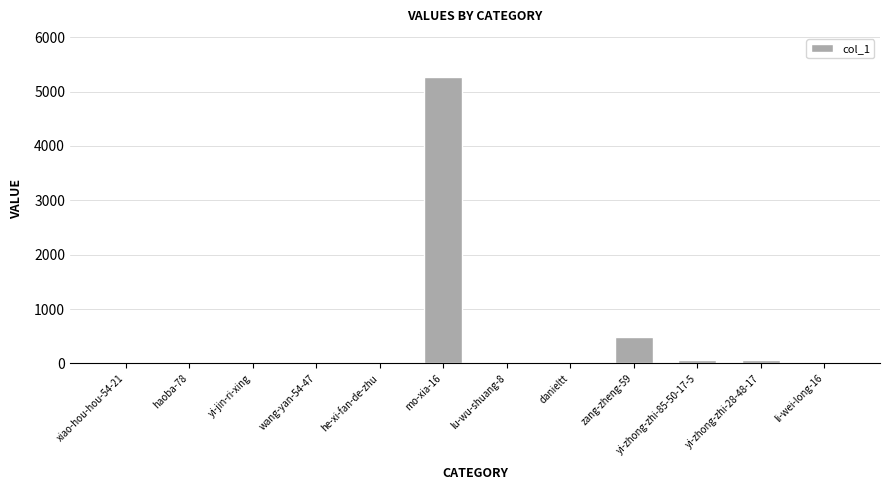

Are the bars grouped side by side (vs. stacked)?

No